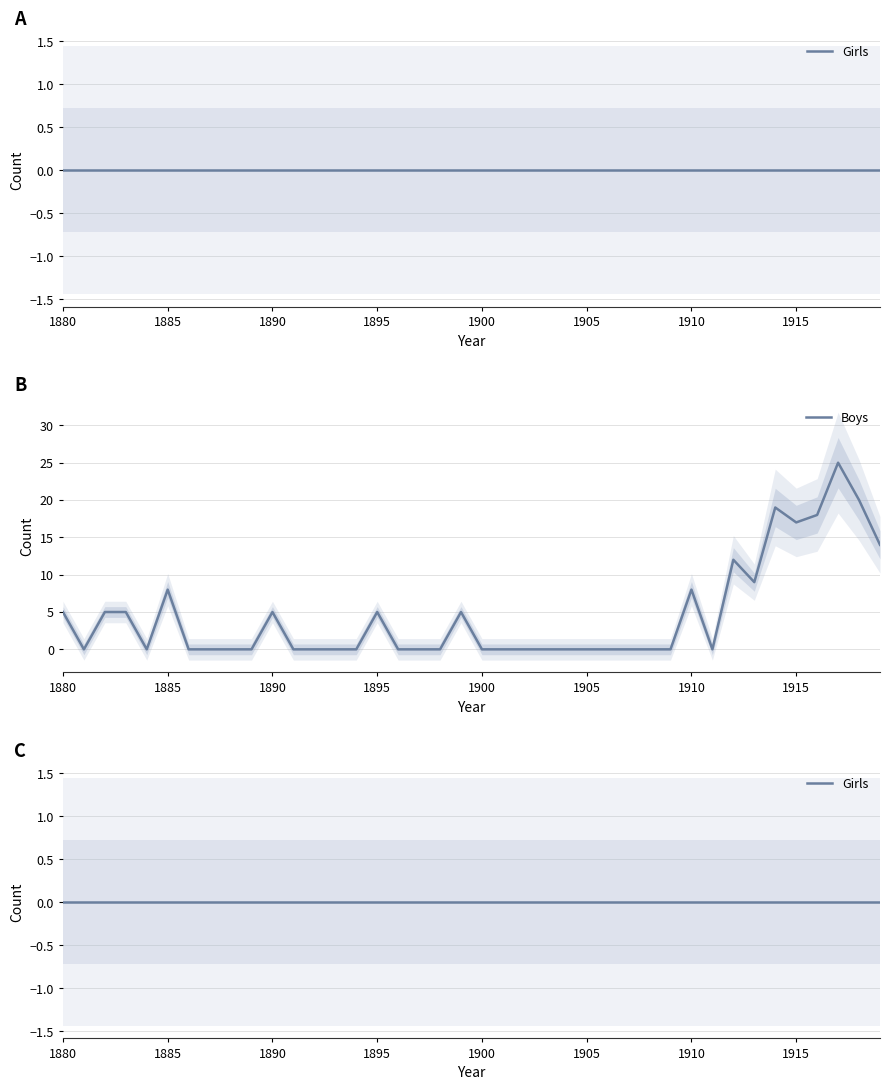

At how many categories does at least one series exceed 9?

7